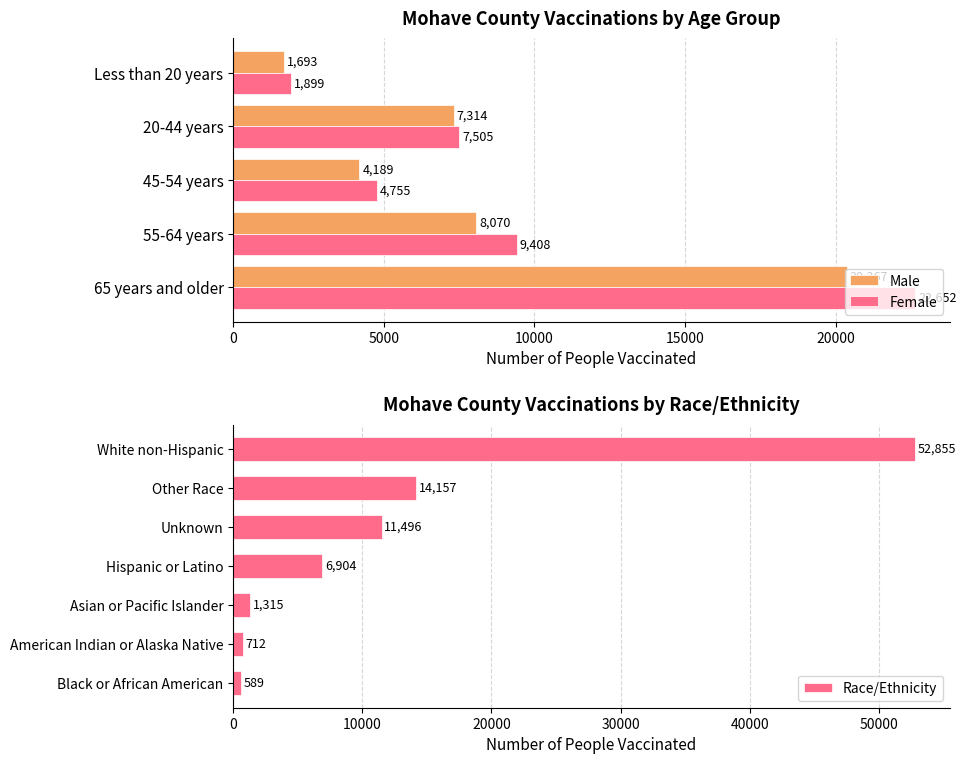

What is the sum of the Female values at Less than 20 years and 20-44 years?

9404